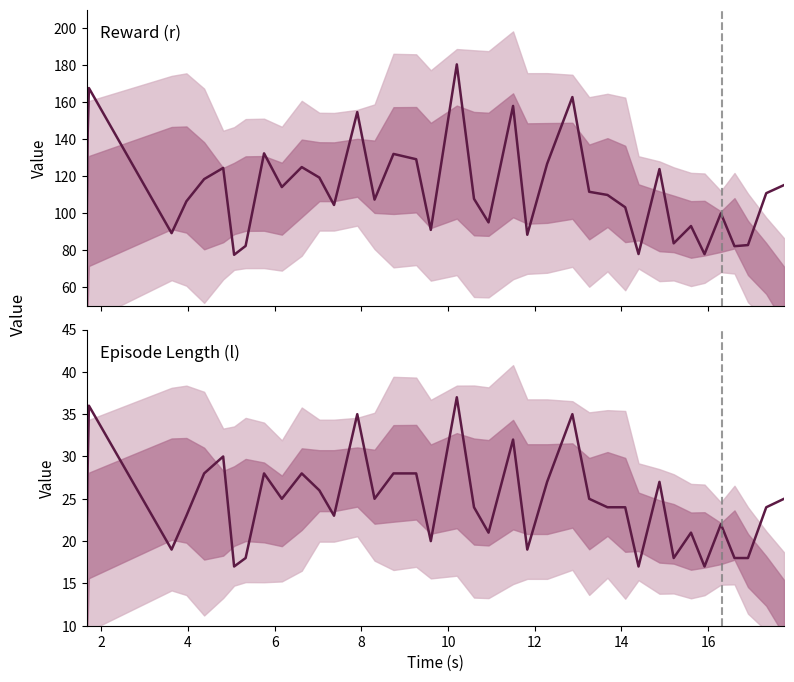

Is it true that Episode Length (l) equals 5.9 at 6?

False